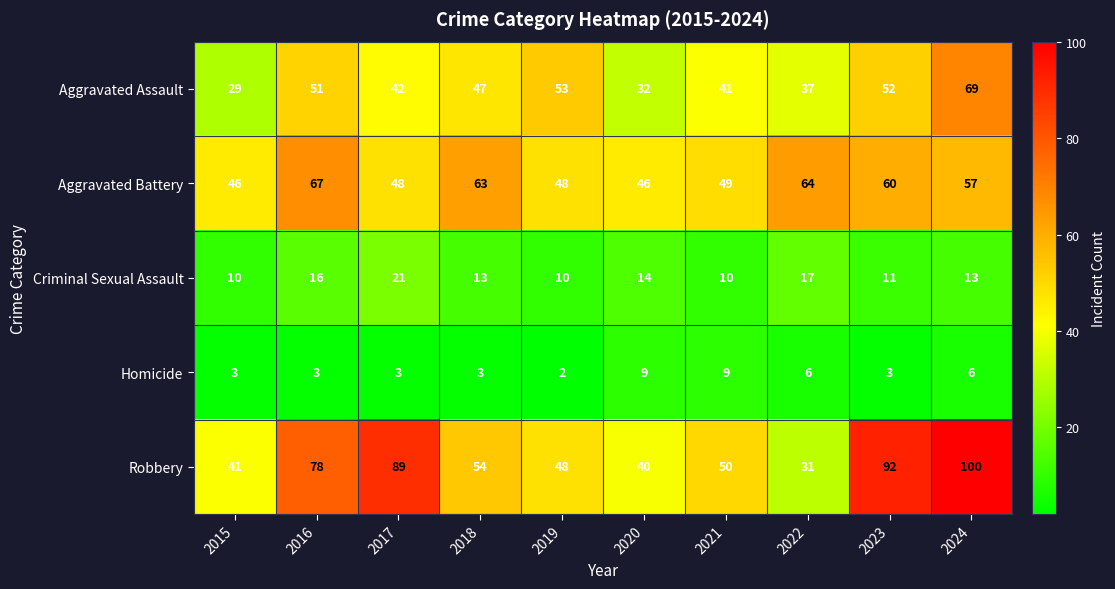

Is it true that Robbery equals 89 at 2017?

True